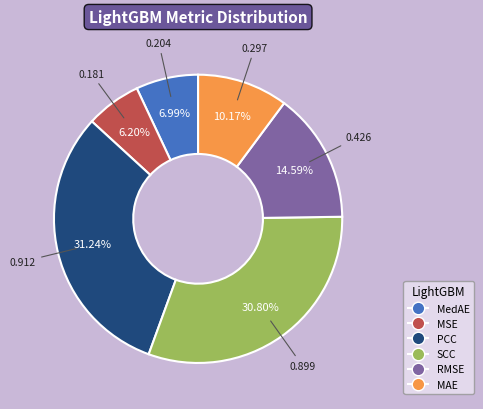

Is SCC the majority of the pie?

No